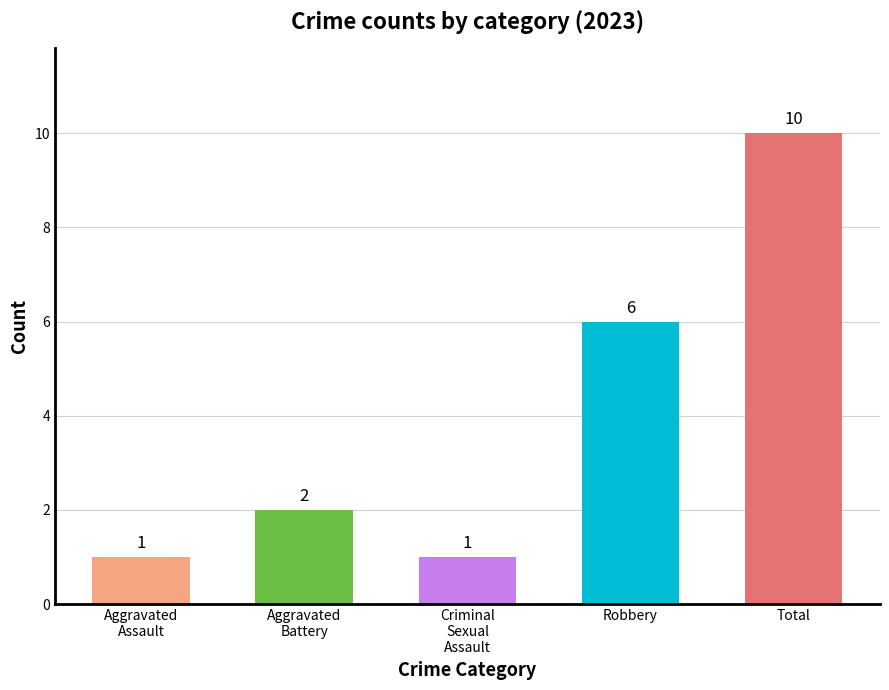

The value at Robbery is 2. True or false?

False